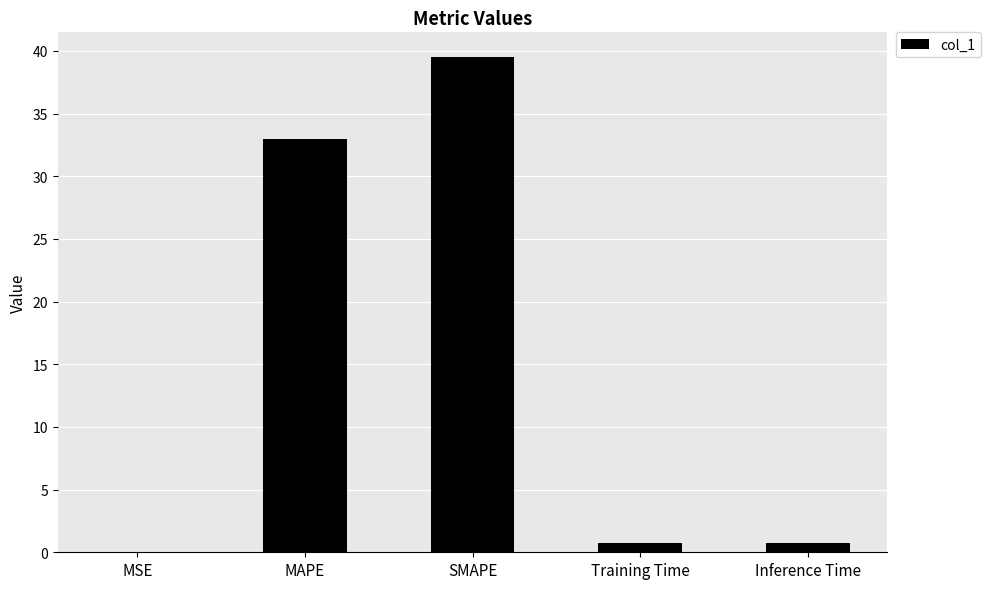

Is it true that the value at MAPE is 33.0?

True